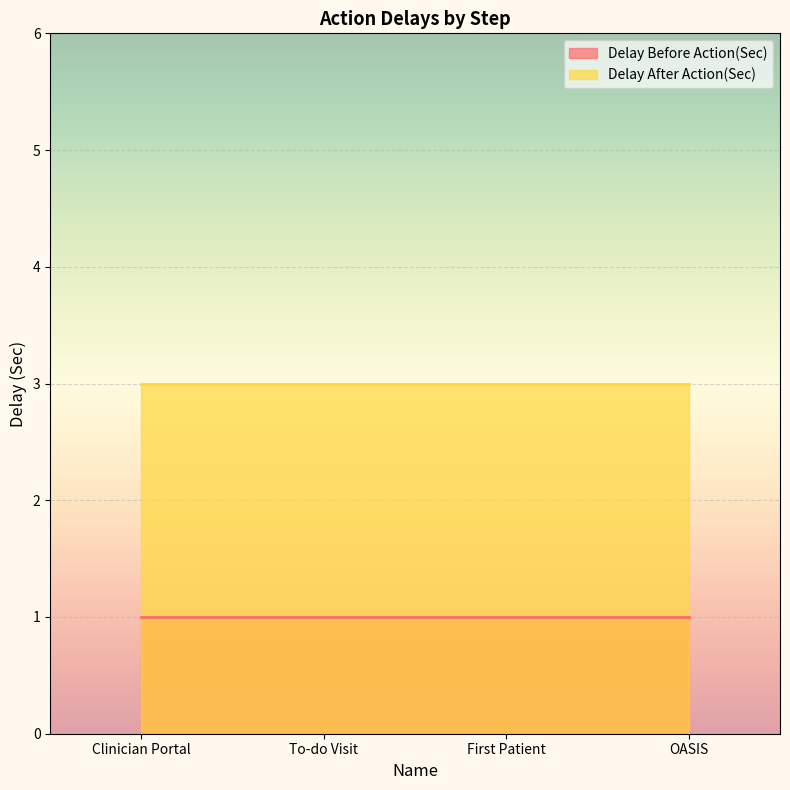

At which label does Delay After Action(Sec) reach its peak?

Clinician Portal